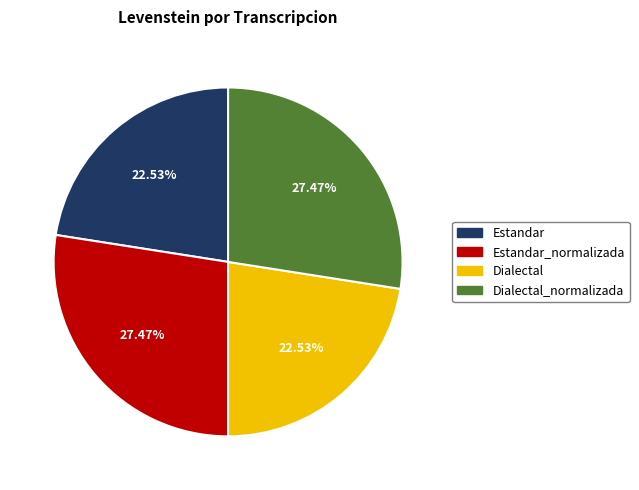

Is there any slice that represents more than half of the pie?

No